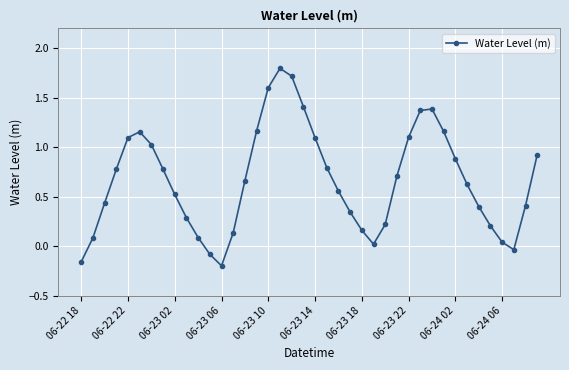

What is the greatest value displayed?

1.8